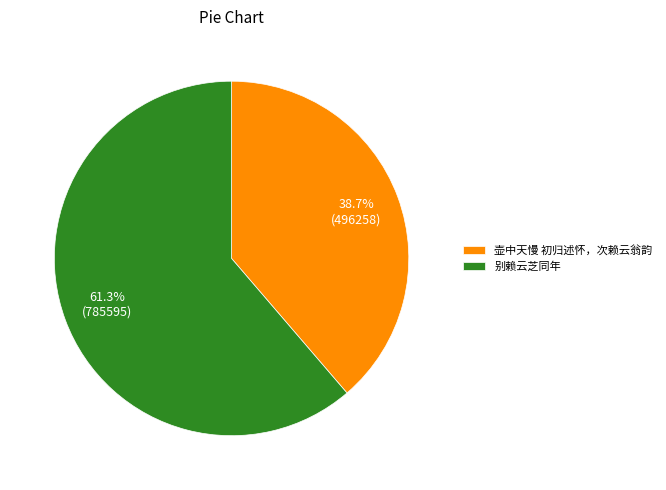

To the nearest percent, what portion does 别赖云芝同年 represent?

61%